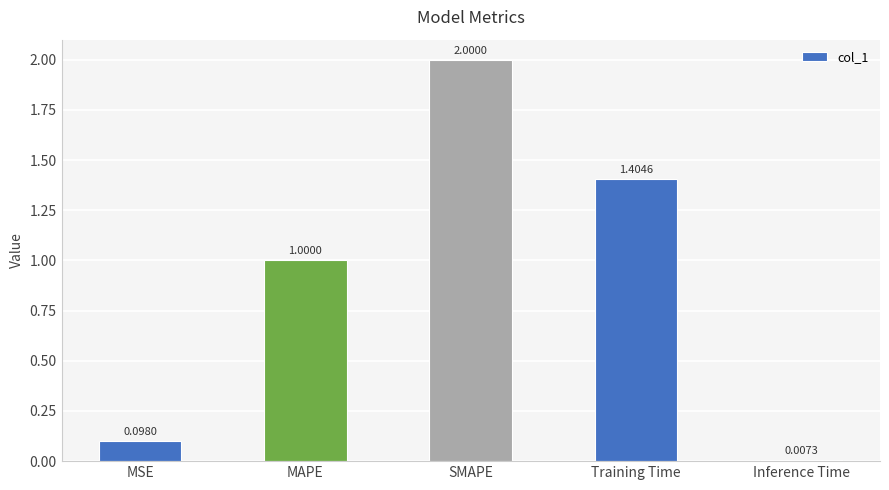

How many values are below 1?

2